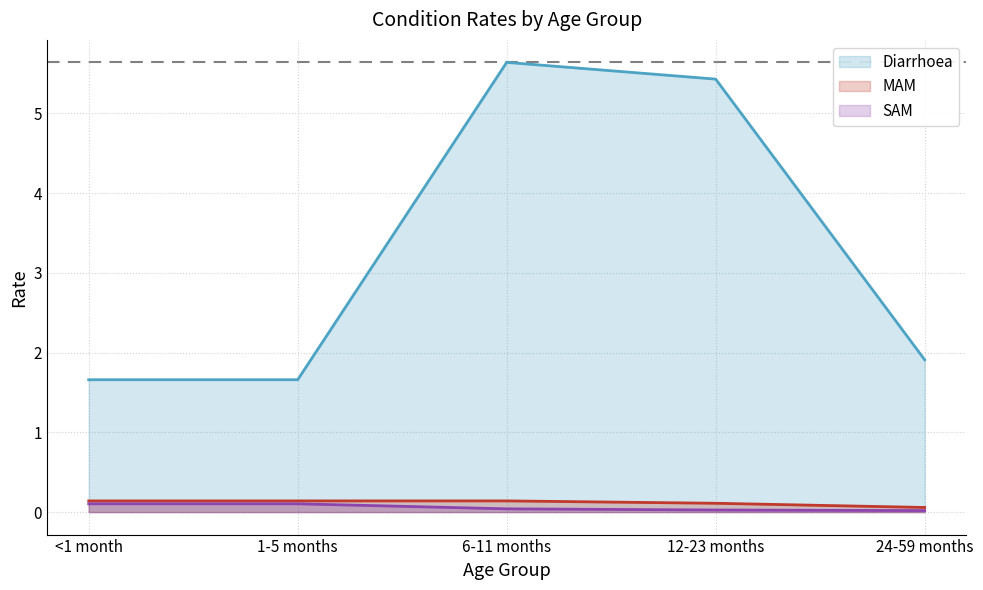

At <1 month, list the series in order from largest to smallest.

Diarrhoea, MAM, SAM